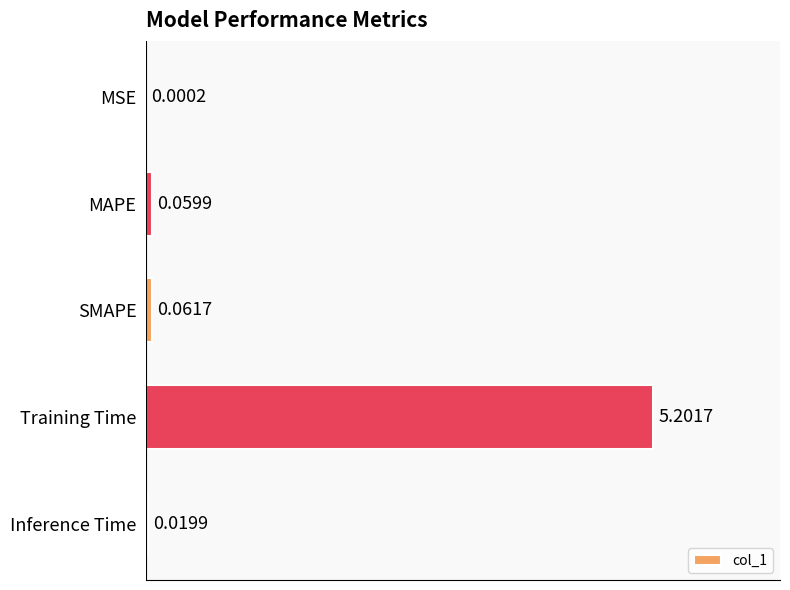

Which has a higher value, Inference Time or MAPE?

MAPE